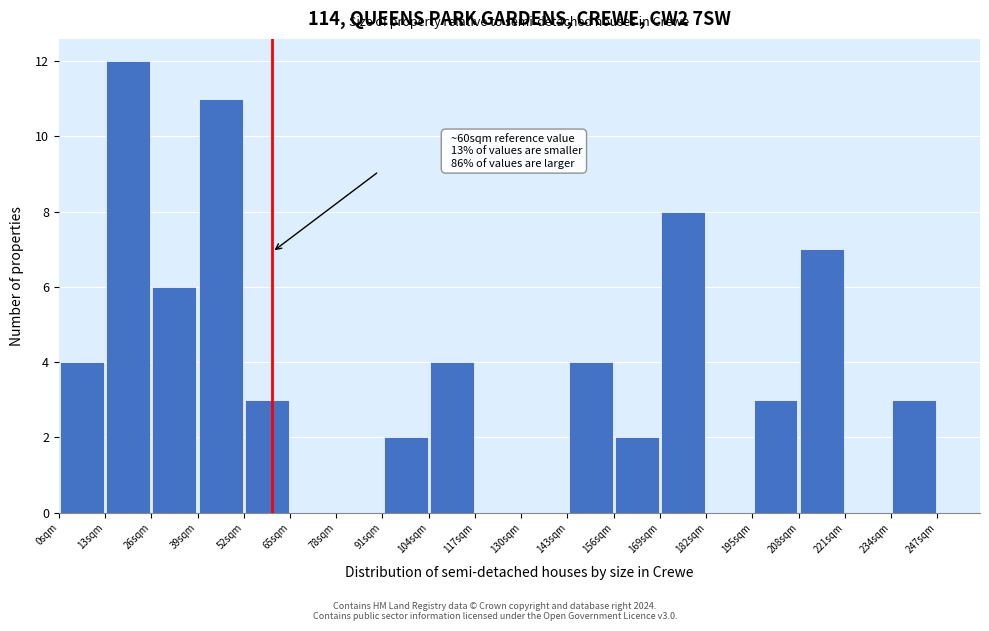

Which range on the x-axis has the tallest bar?

13 to 26